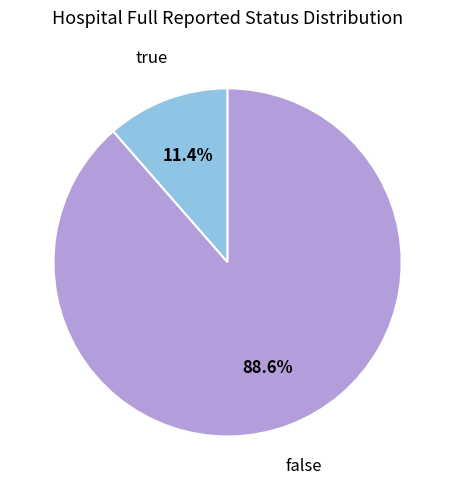

Is there any slice that represents more than half of the pie?

Yes